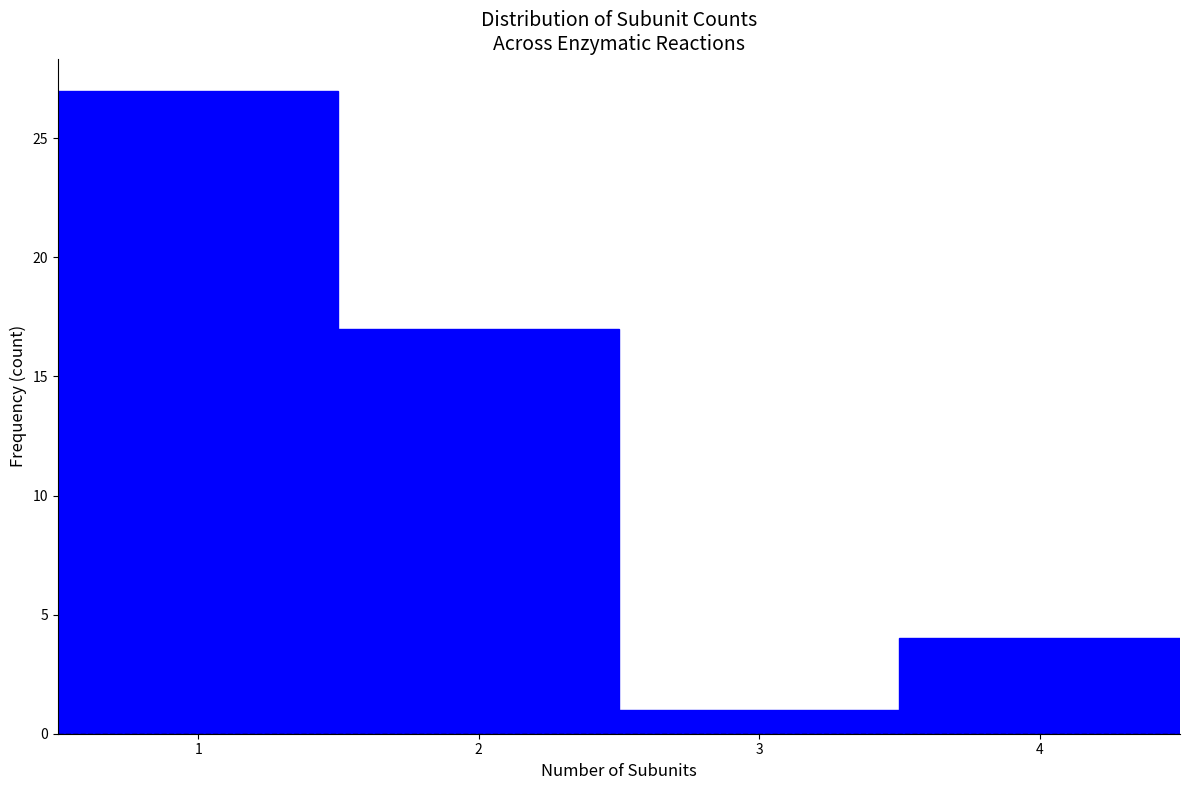

Reading left to right, transcribe this chart: for each bar, give the range it covers on the x-axis and its height. The values are not printed on the chart, so give them approximately, as read against the axis.

0.5 to 1.5: 27
1.5 to 2.5: 17
2.5 to 3.5: 1
3.5 to 4.5: 4